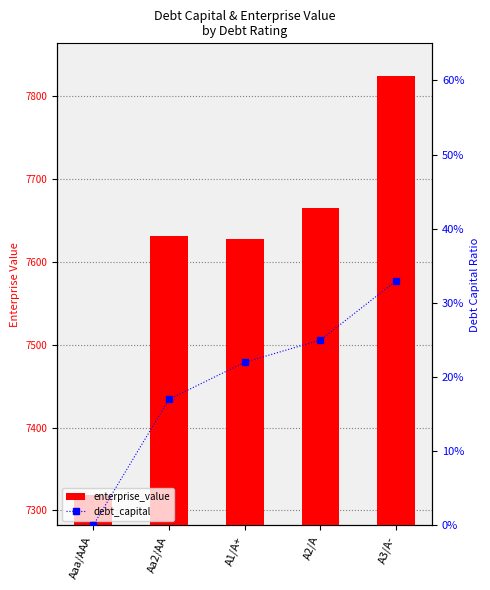

What is the label of the 3rd bar from the right?

A1/A+